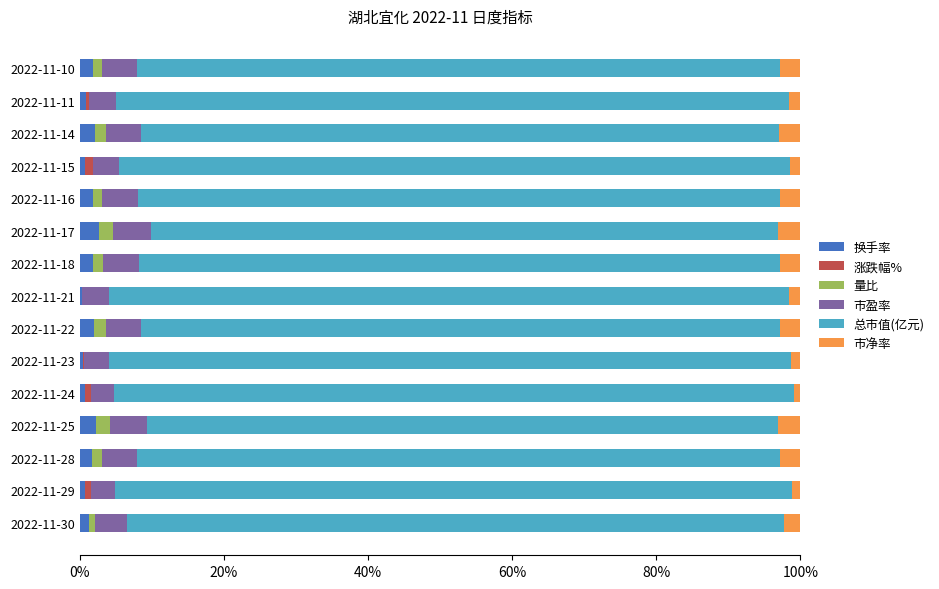

At how many categories does at least one series exceed 0?

15